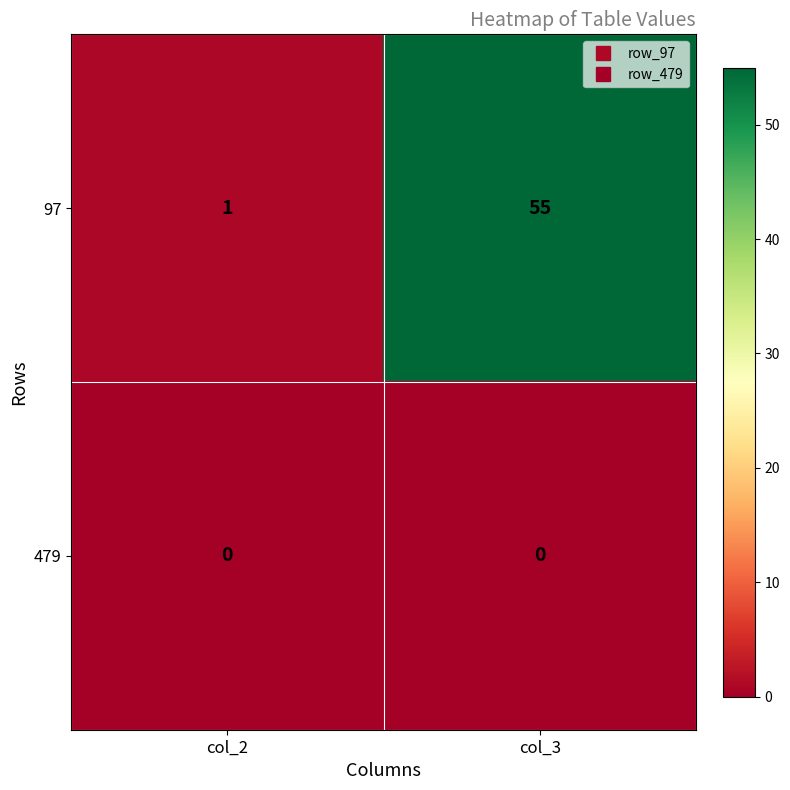

The value of 97 at col_3 is 55. True or false?

True